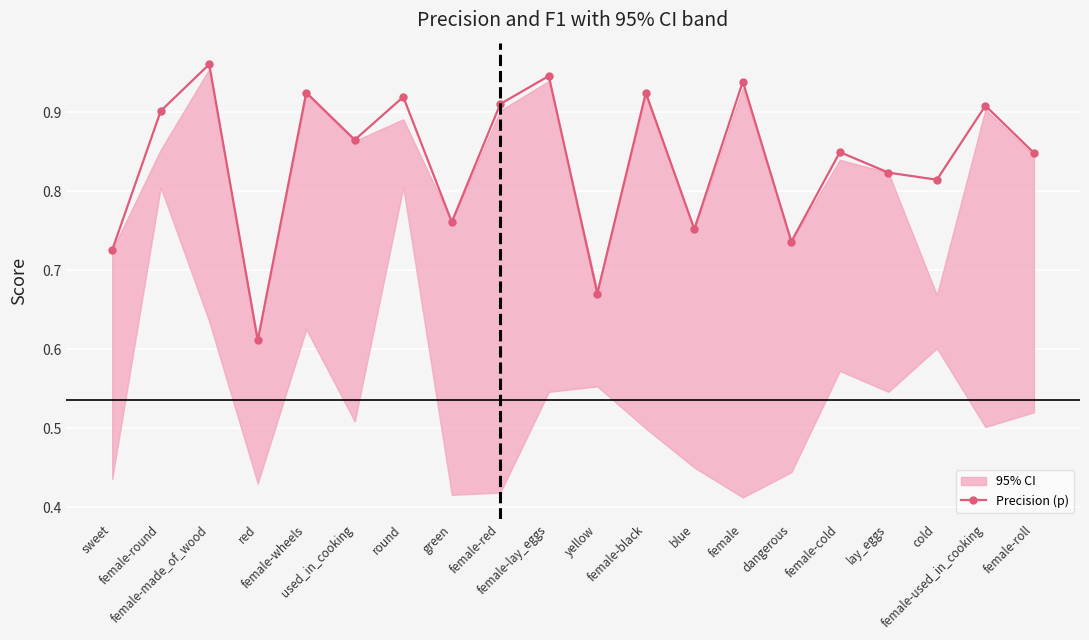

What is the change in value from yellow to cold?

+0.1